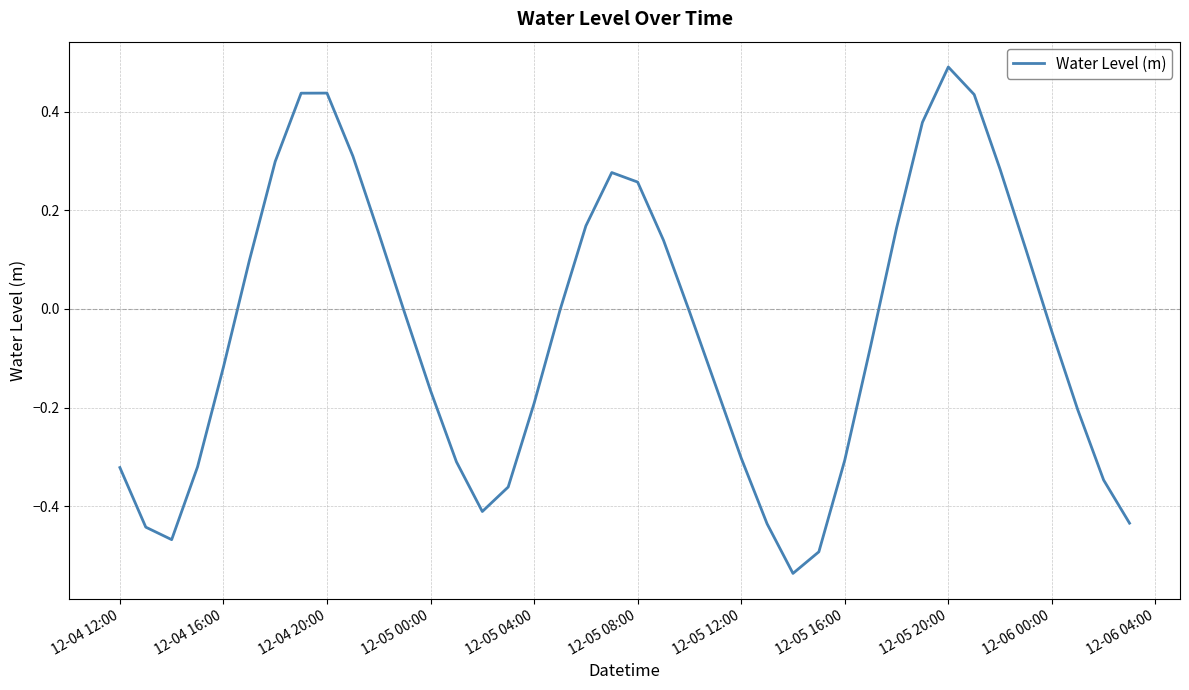

What is the difference between the maximum and minimum values?

1.0